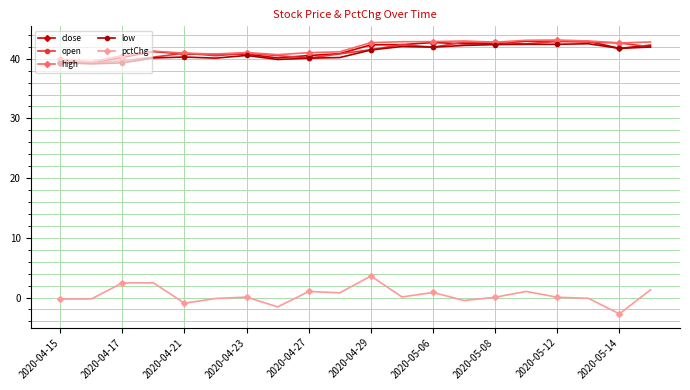

True or false: pctChg and close intersect in this chart.

False